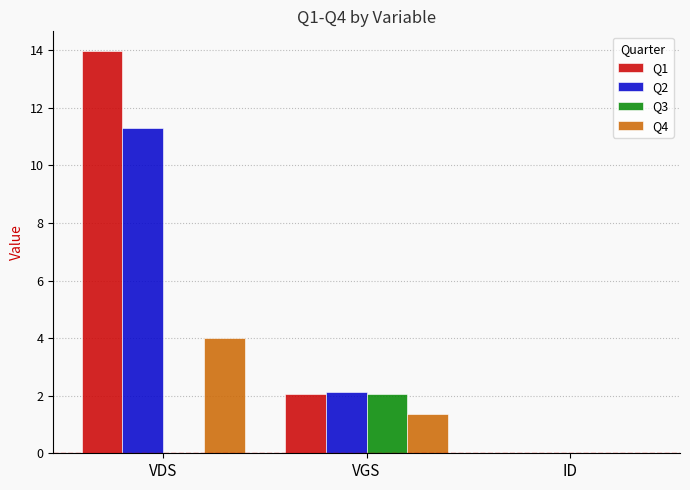

At which label does Q2 reach its peak?

VDS